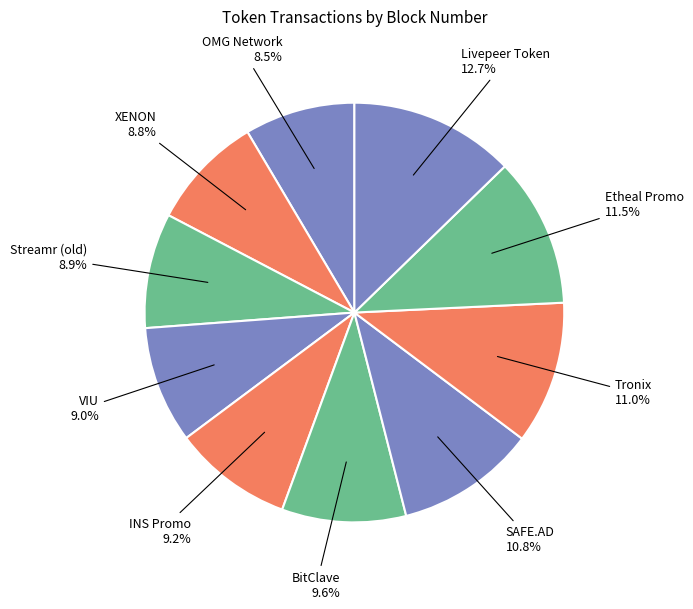

What percentage is the VIU slice, to the nearest percent?

9%